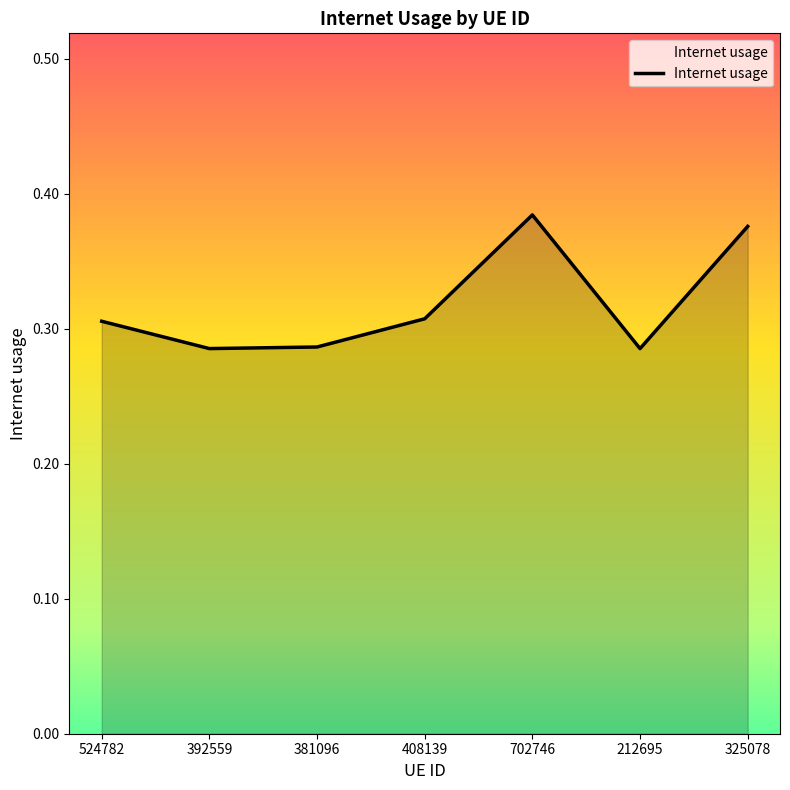

What is the sum of all values?

2.2